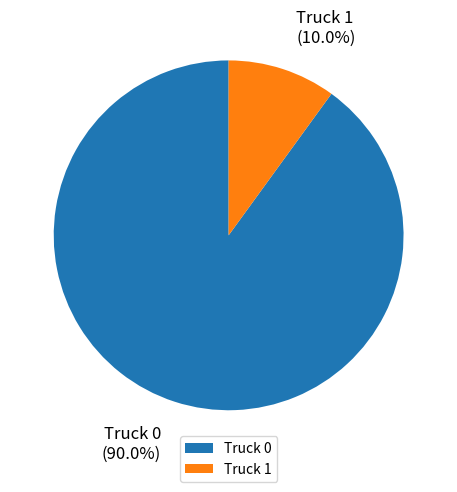

Is there any slice that represents more than half of the pie?

Yes